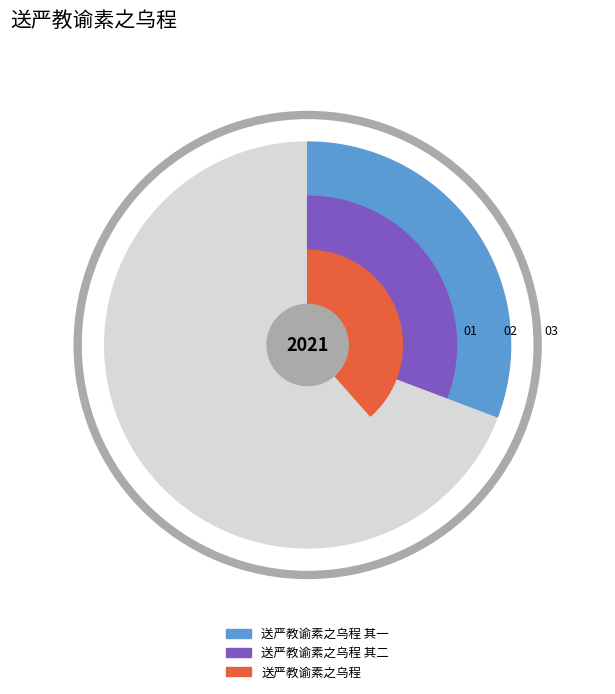

Count the number of slices in the pie.

3